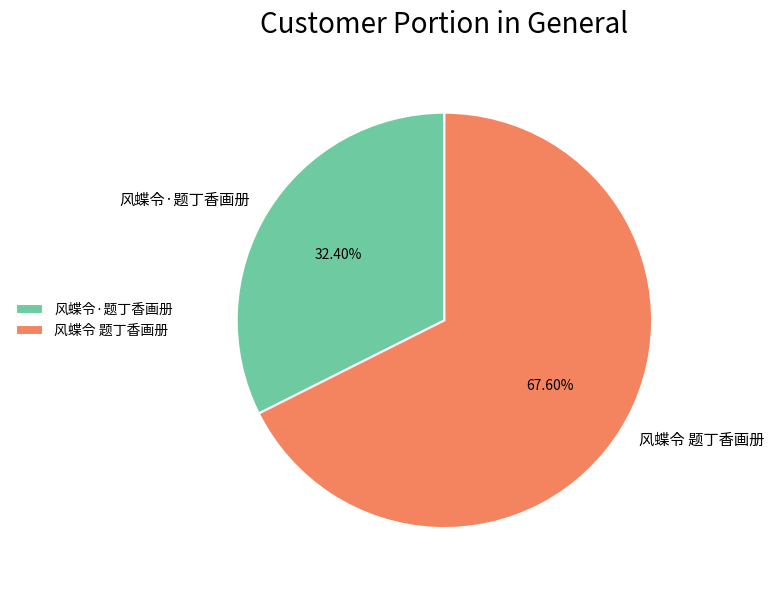

Which category has the biggest portion of the pie?

风蝶令 题丁香画册